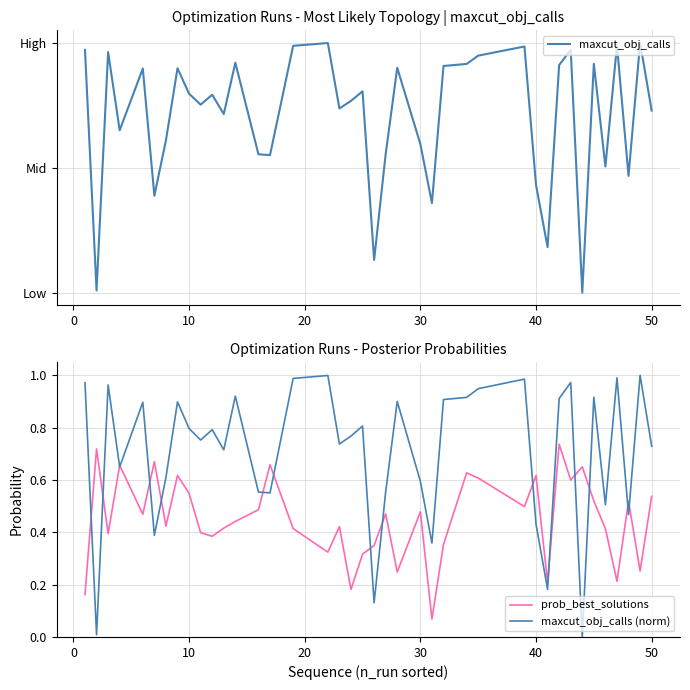

What is the average value of the maxcut_obj_calls (norm) series?

0.7